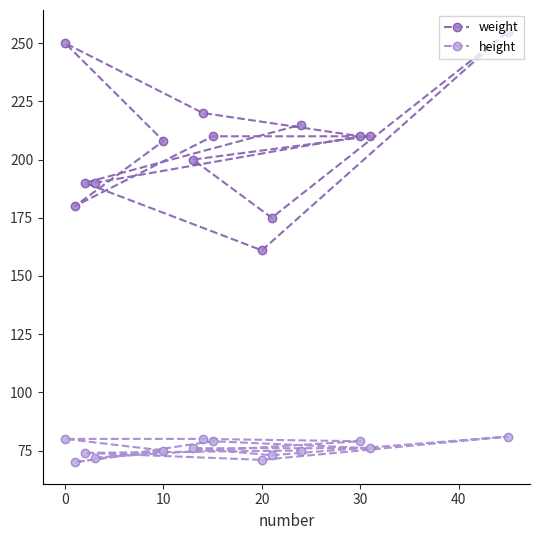

Count the number of data series in this chart.

2